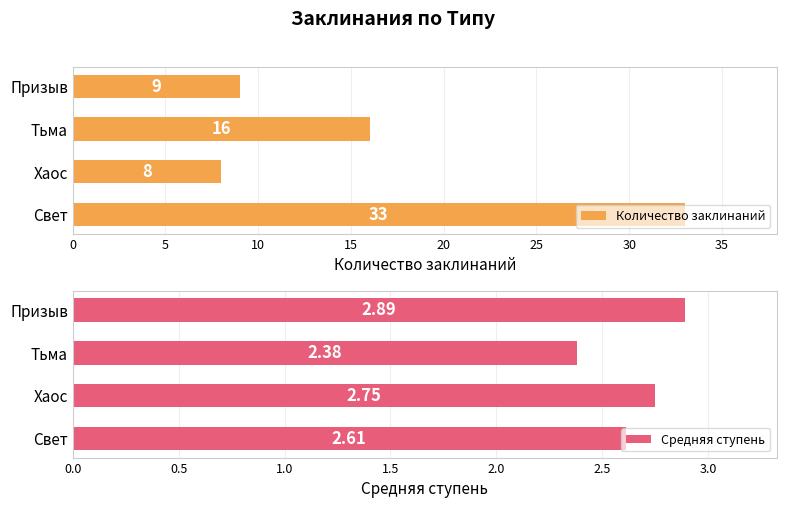

Count the Средняя ступень values in the range 2 to 3.

4